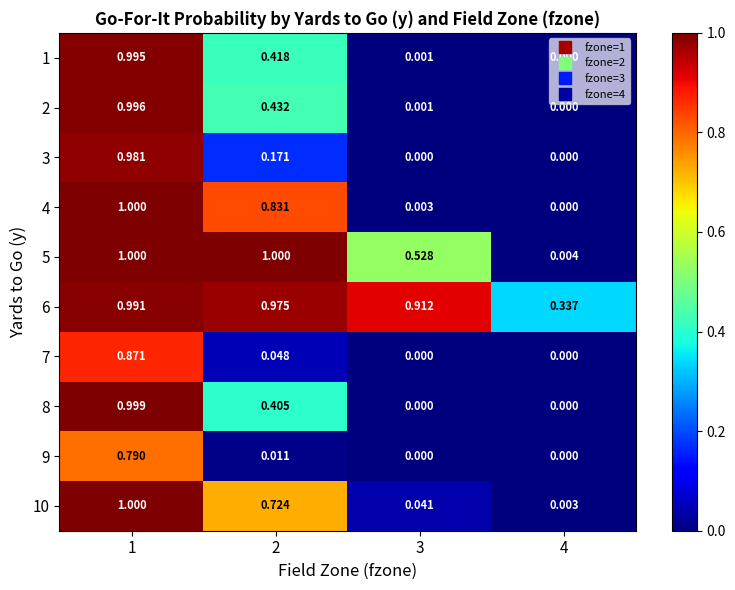

Is the value of 4 at 4 greater than the value of 1 at 3?

No